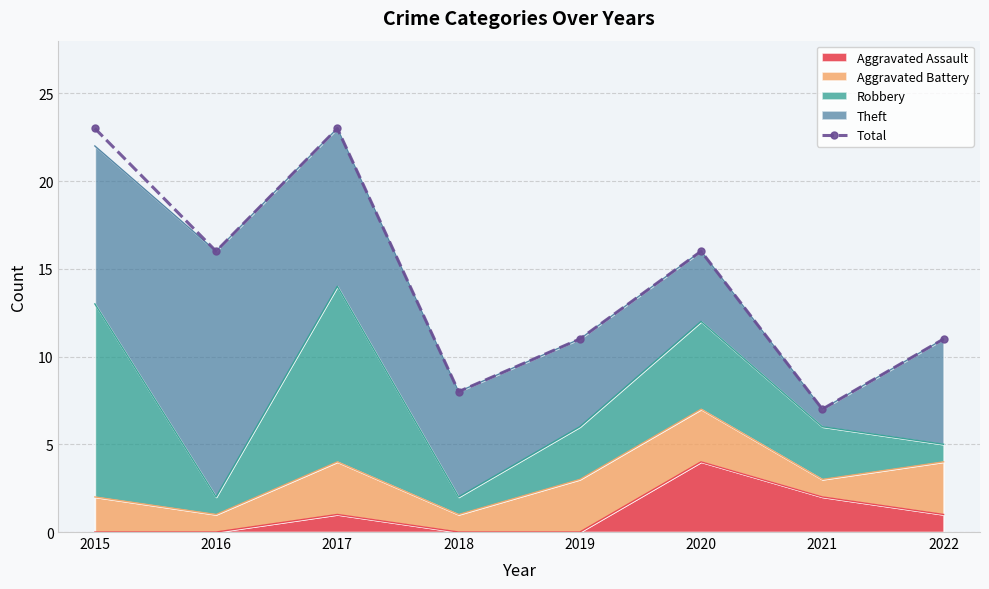

What is the maximum value shown in the chart?

23